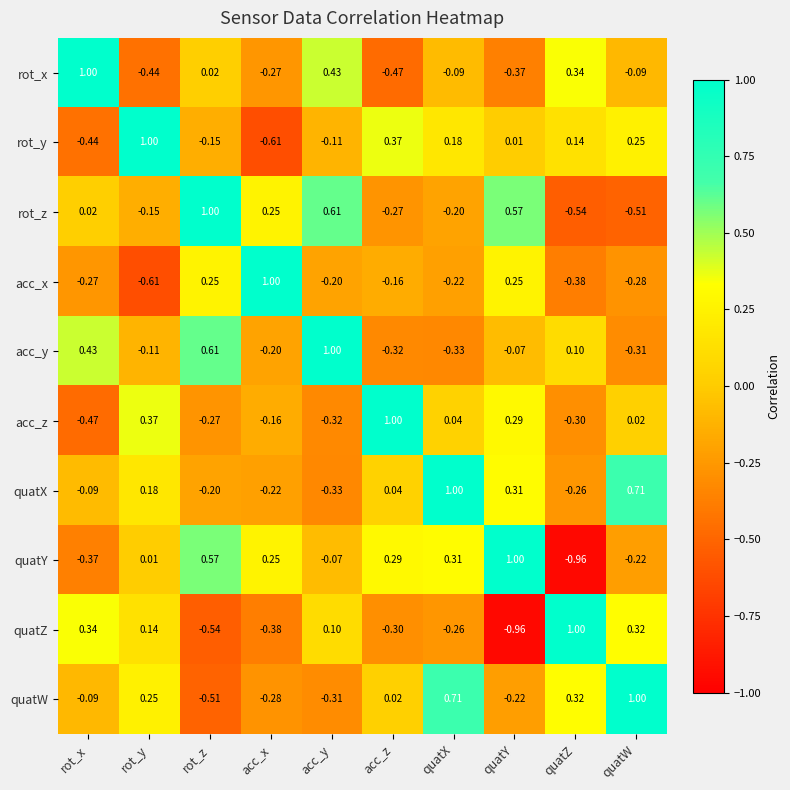

How many series are shown in this chart?

10